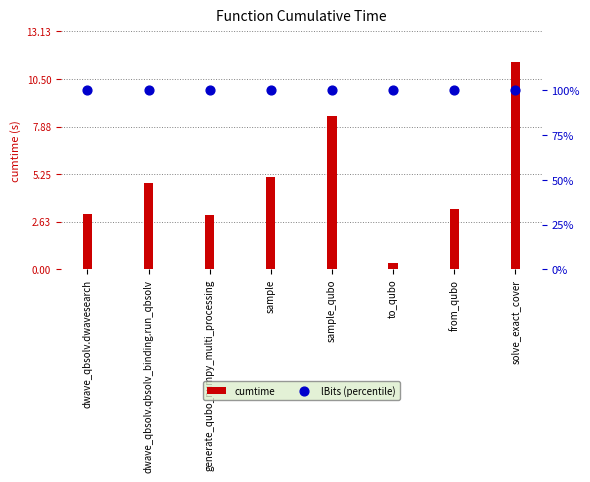

What are all the series names shown in the legend?

cumtime, lBits (percentile)